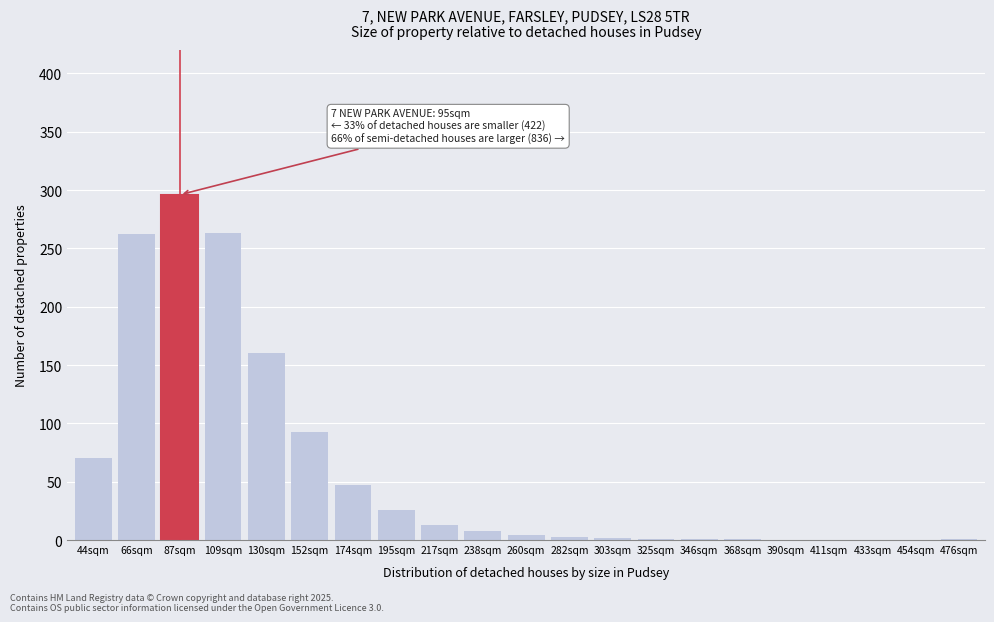

Which has a higher value, 411sqm or 217sqm?

217sqm